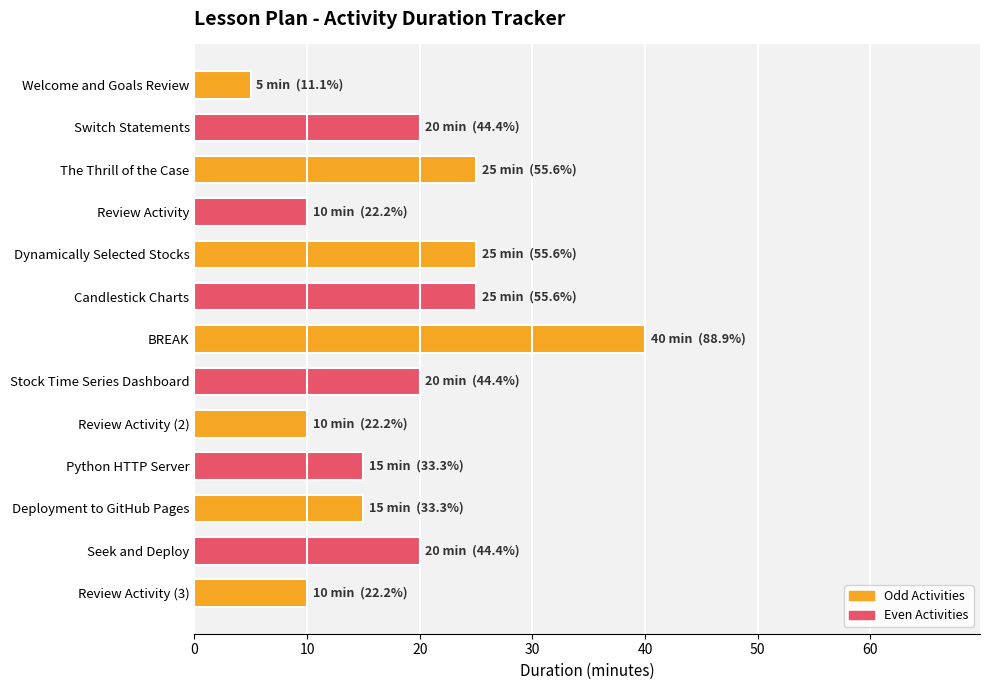

Are the bars horizontal?

Yes